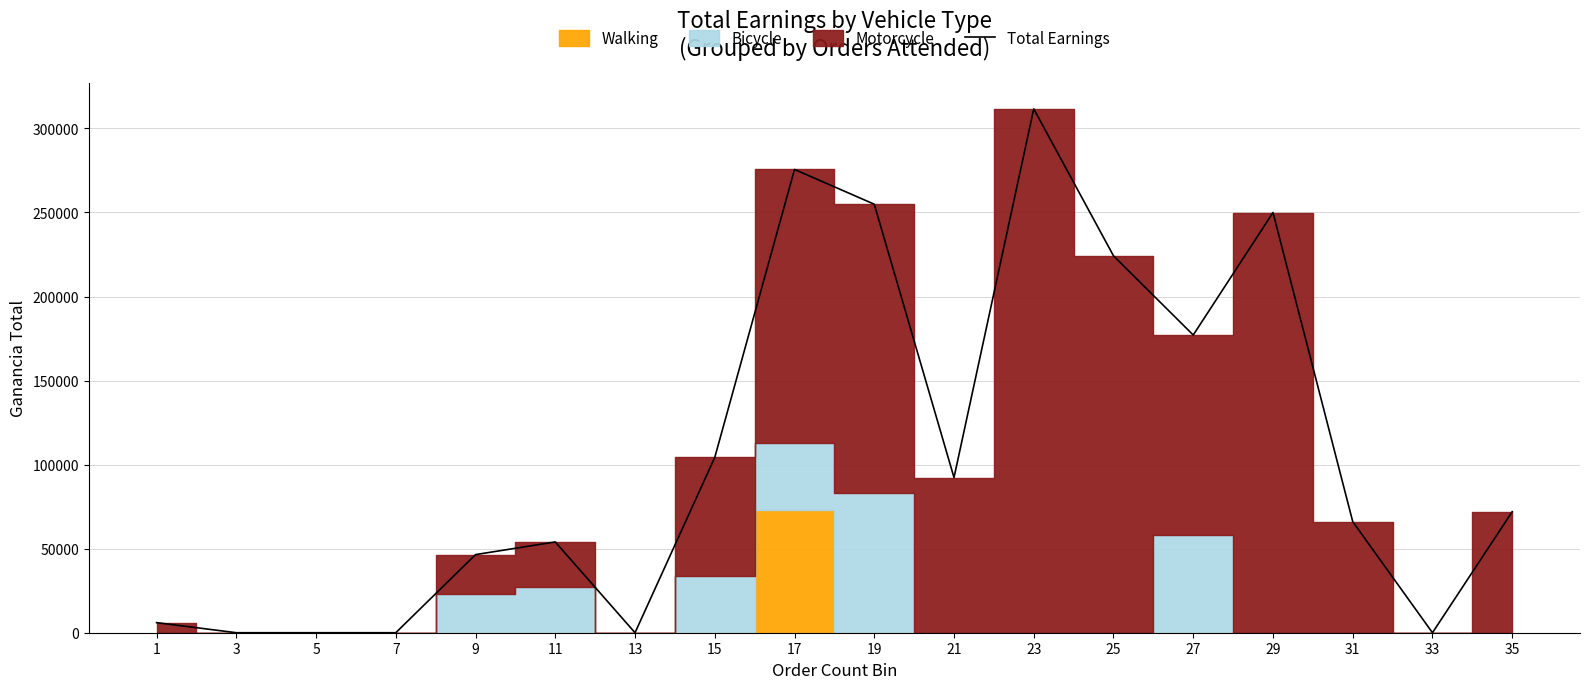

At which category does the chart reach its minimum across all series?

3